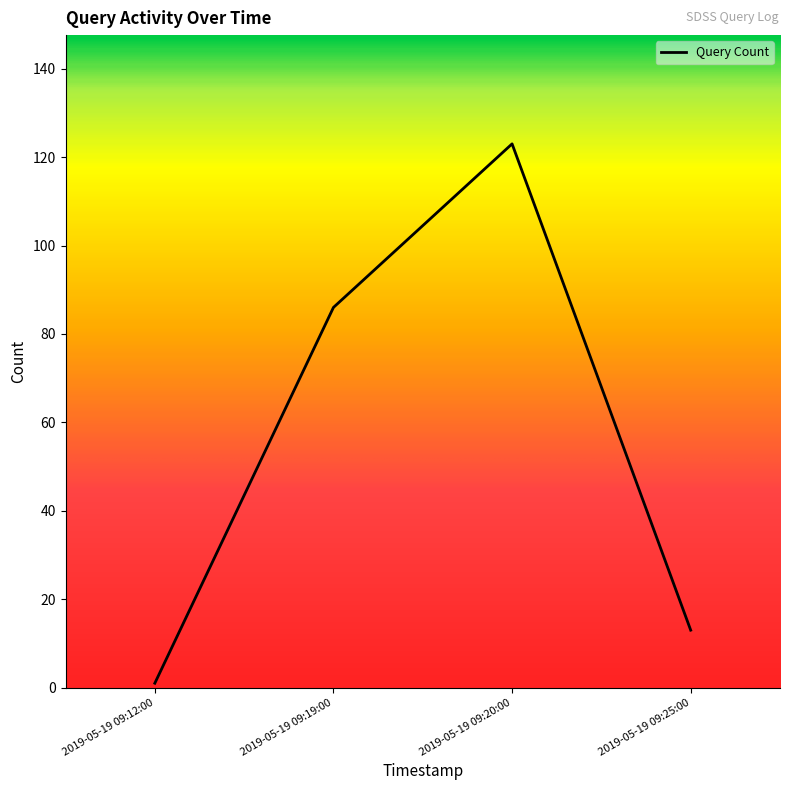

The value at 2019-05-19 09:25:00 is 21. True or false?

False